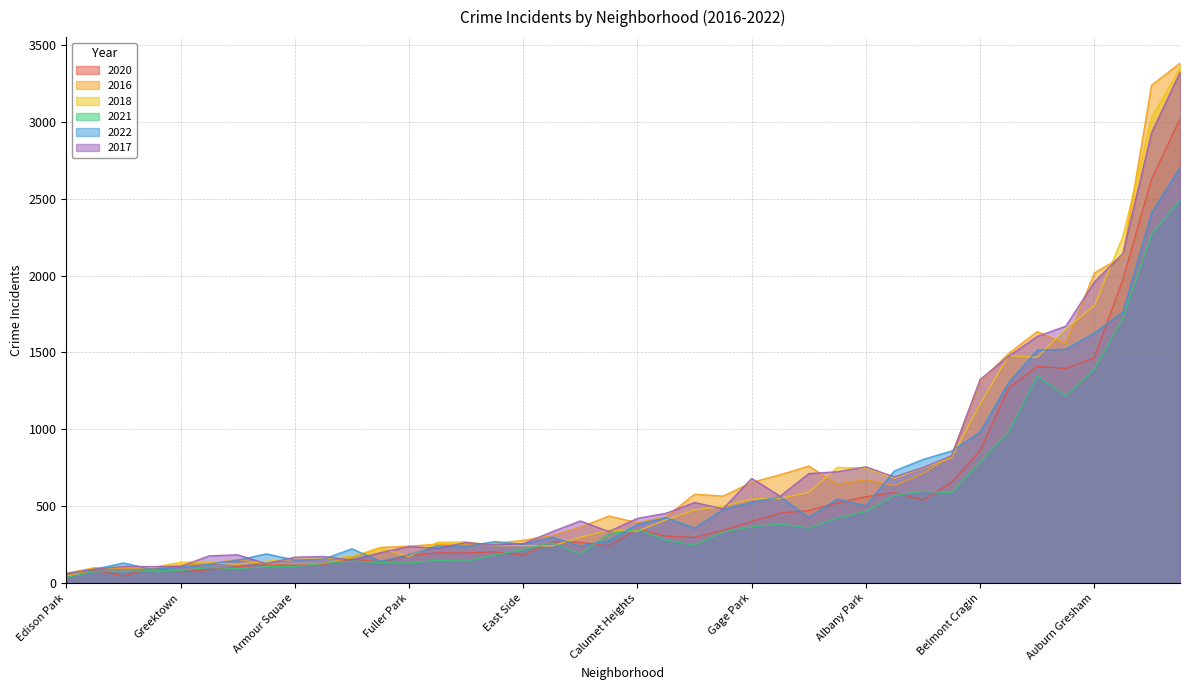

Between Belmont Cragin and Boystown, which is larger?

Belmont Cragin